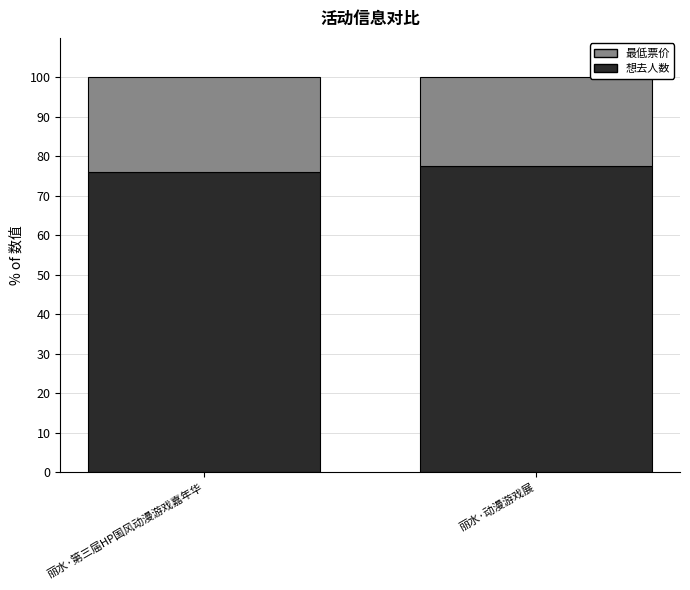

Reading left to right, list the values for the 想去人数 series.

丽水·第三届HP国风动漫游戏嘉年华=76.1	丽水·动漫游戏展=77.6